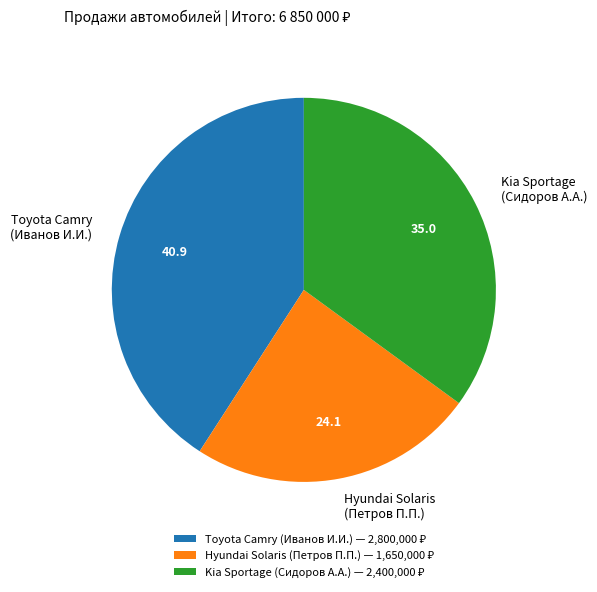

Does any single category account for the majority?

No